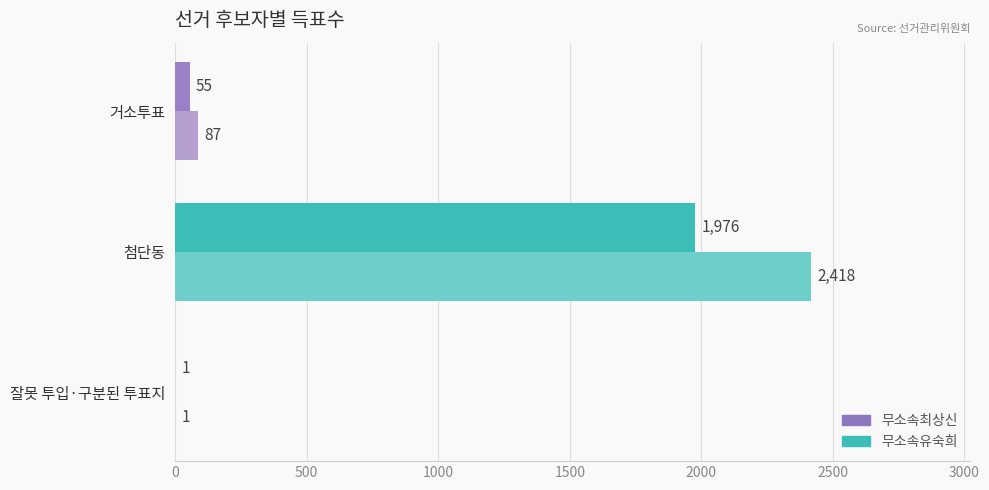

What is the sum of all 무소속유숙희 values?

2032